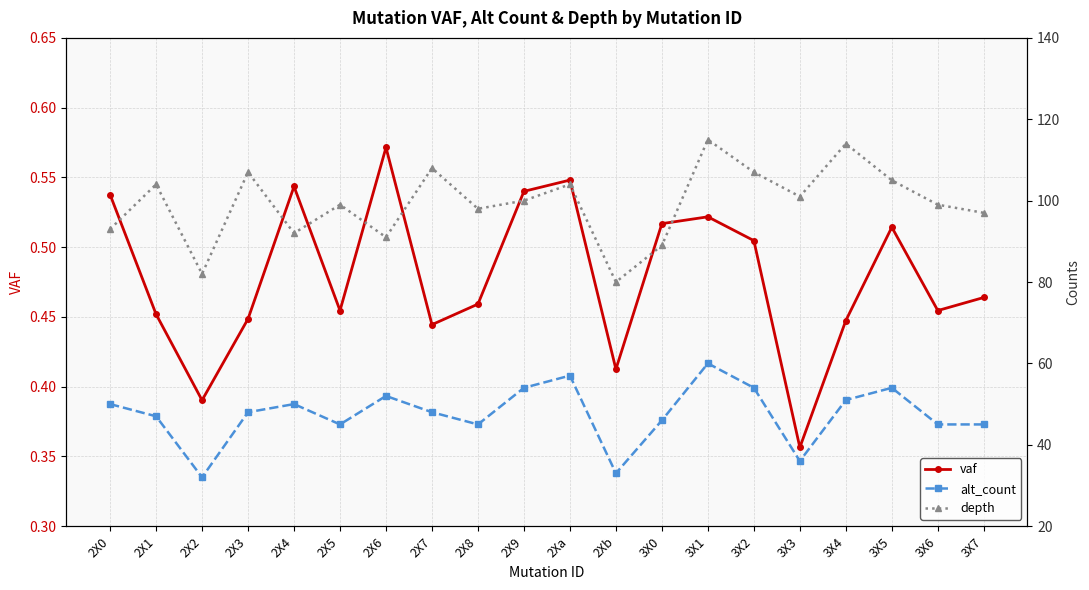

Which series has the largest total across all categories?

depth